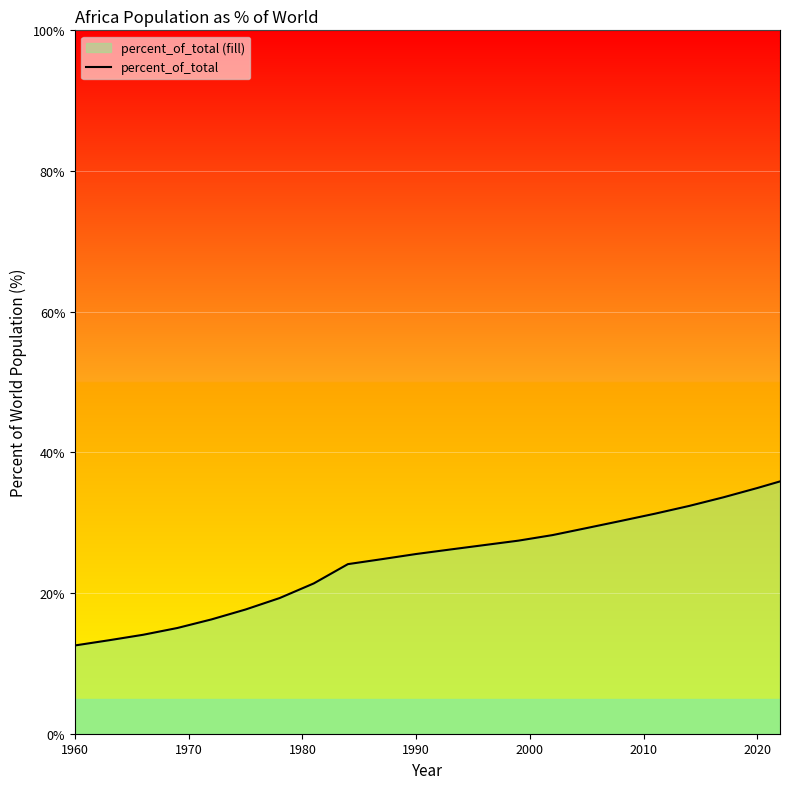

True or false: the data shows 12.6 at 1960.

True